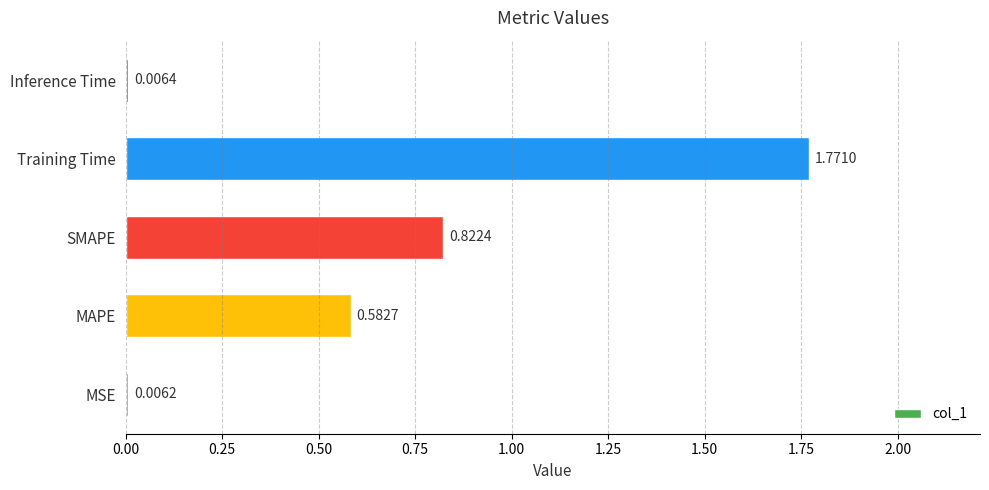

Which has a higher value, Training Time or MSE?

Training Time